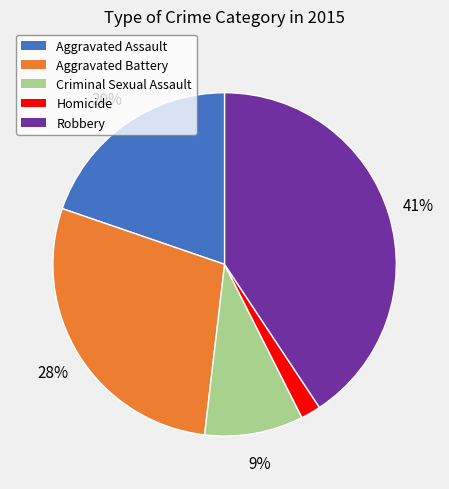

How many slices are in this pie chart?

5